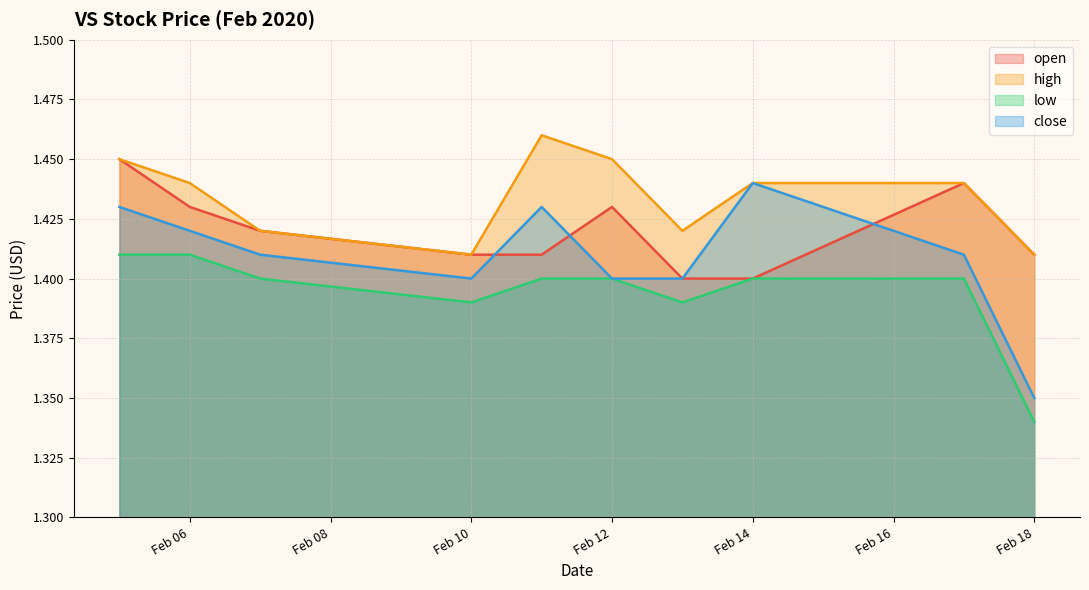

How many data points does each series have?

10